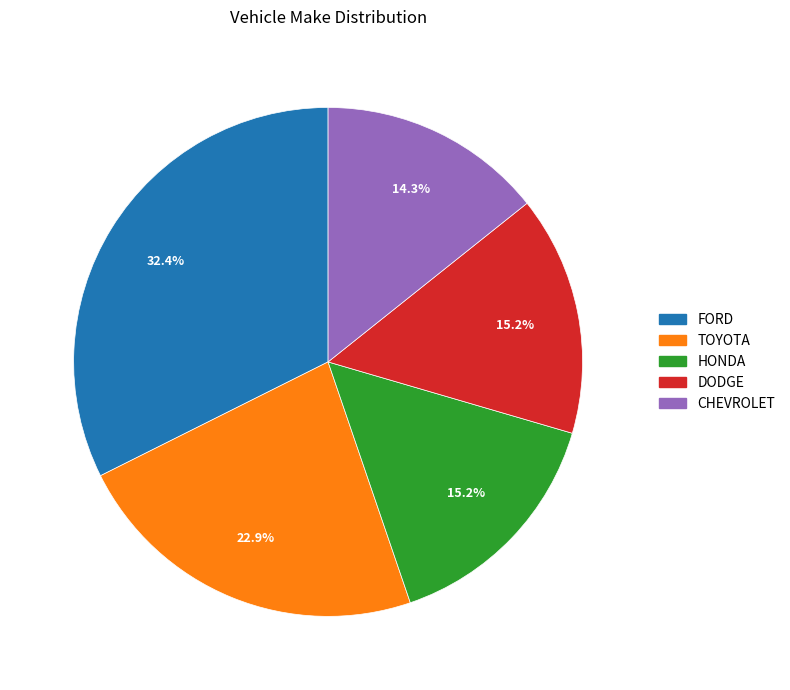

How many slices are in this pie chart?

5